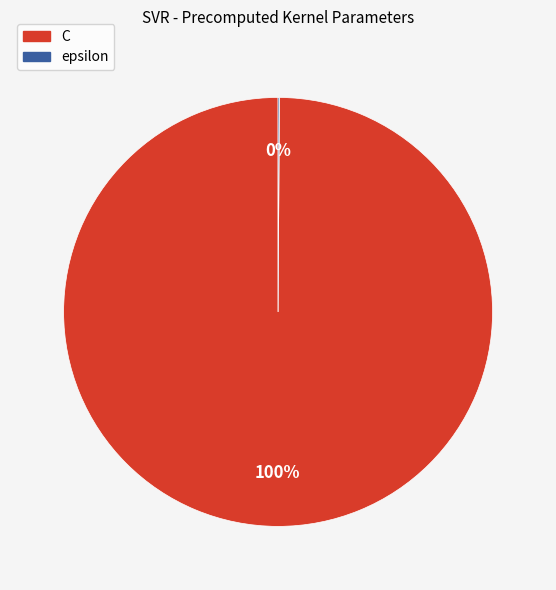

Which category has the biggest portion of the pie?

C